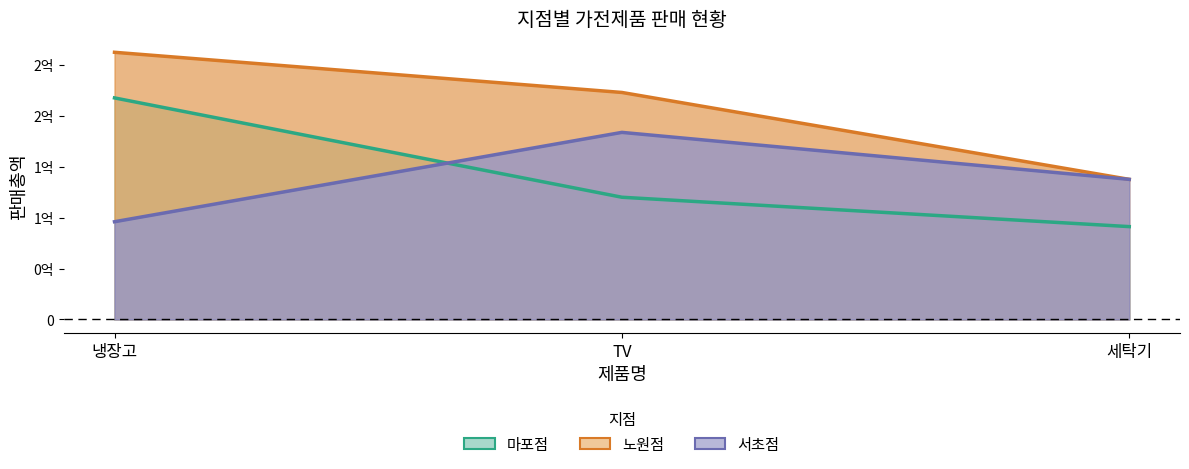

What is the maximum value for 마포점?

217600000